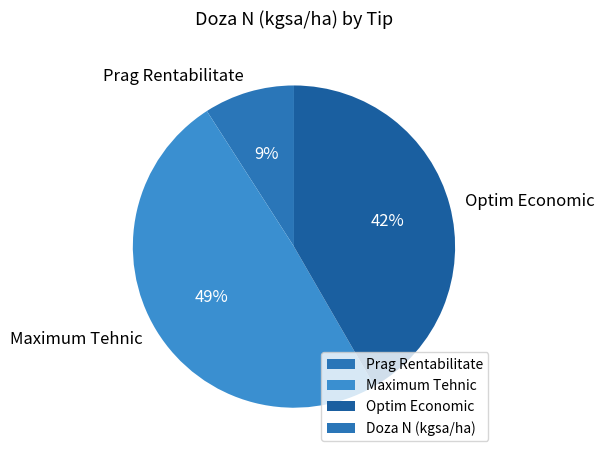

Is Prag Rentabilitate the majority of the pie?

No